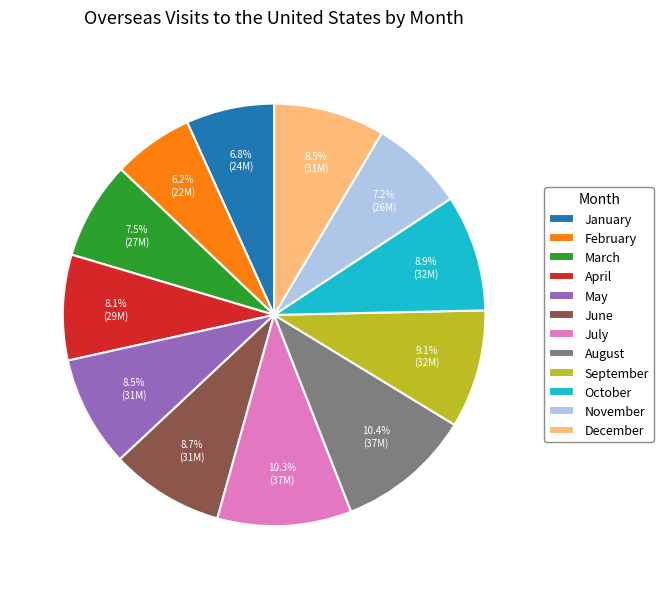

To the nearest percent, what is the difference between the September and March slice percentages?

2%